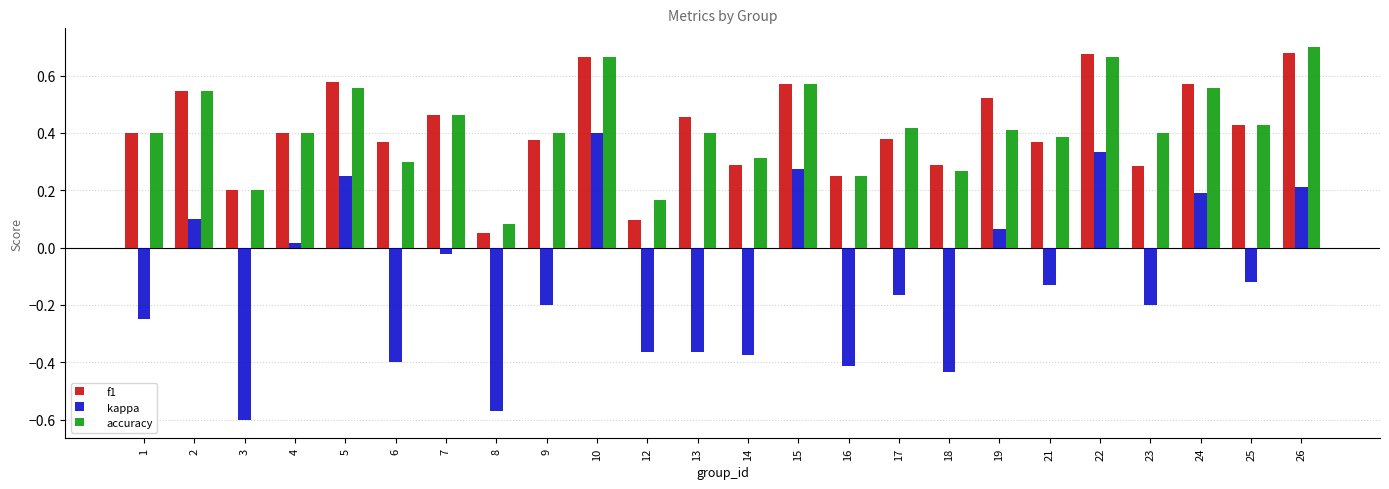

Which category has the lowest value across all series?

3